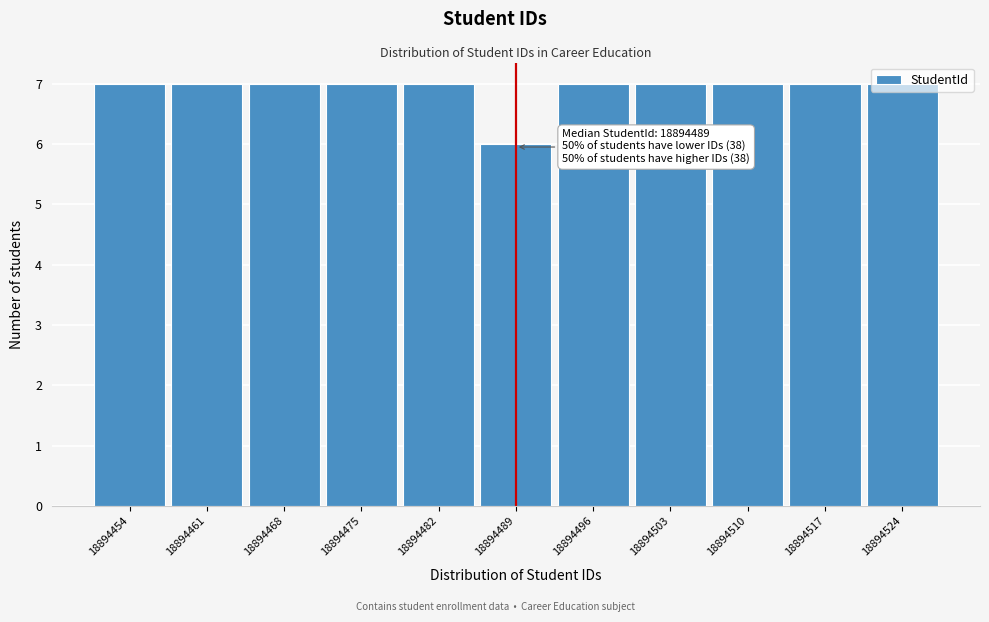

What is the value of the 1st bar from the left?

7